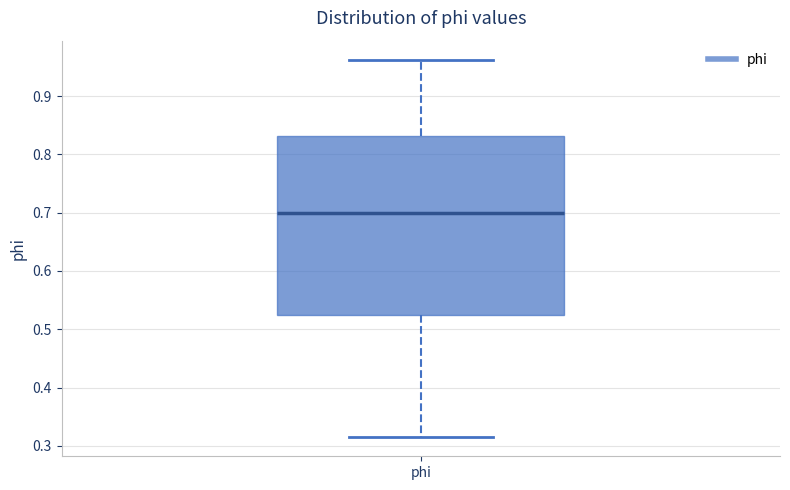

Read this box plot against the y-axis: the position of the median line, the range covered by the box, and the ends of both whiskers. The values are not printed on the chart, so give them approximately, as read against the axis.

median 0.70, box 0.53 to 0.83, whiskers 0.31 to 0.96